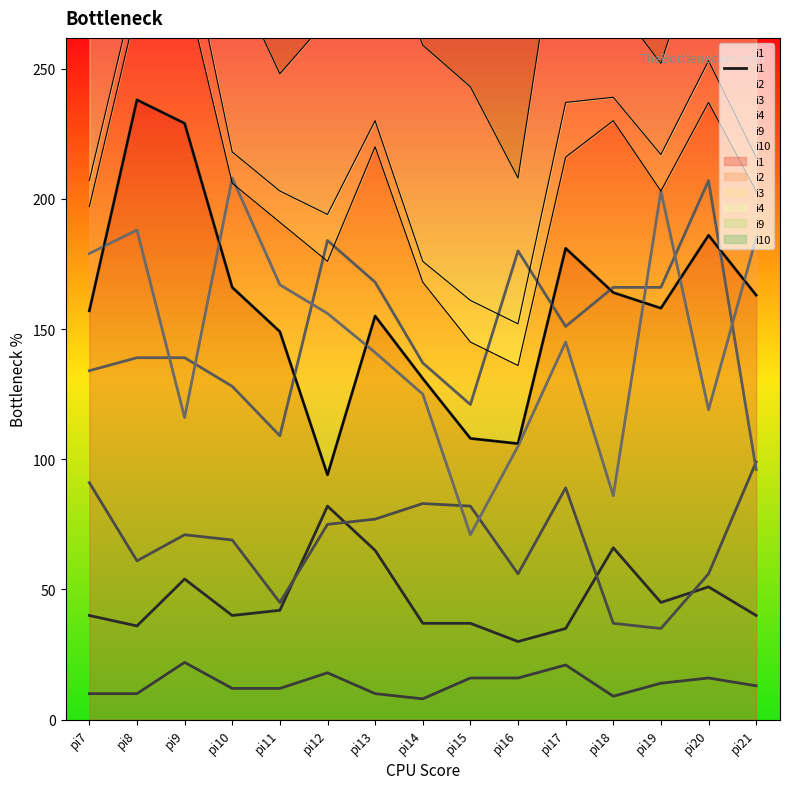

Does the chart have visible grid lines?

No